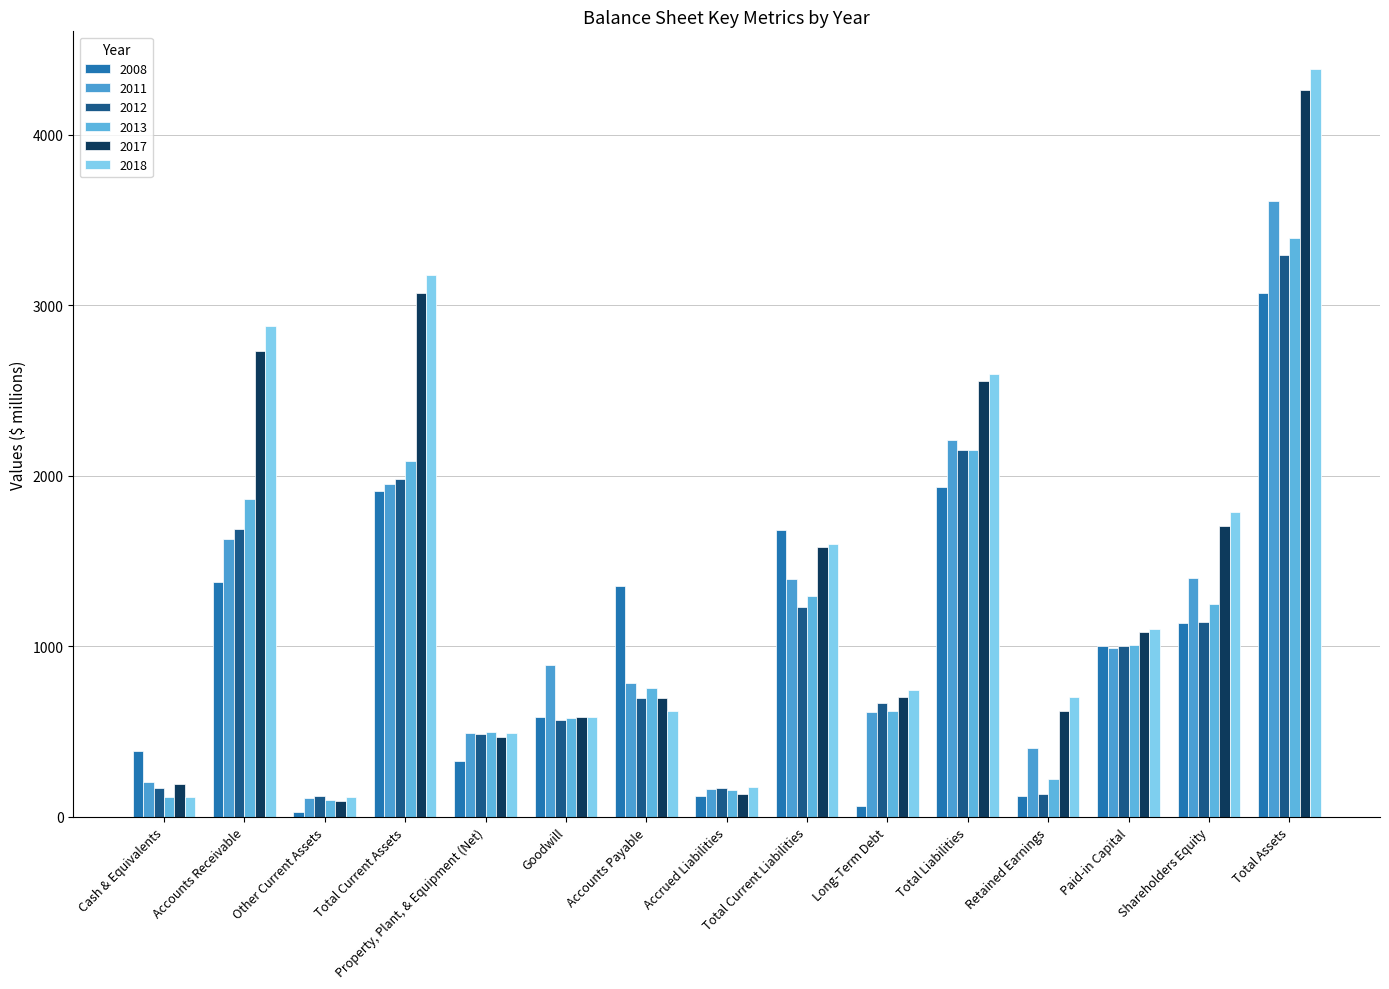

What is the value of the 2008 bar at the 12th from the left?

123